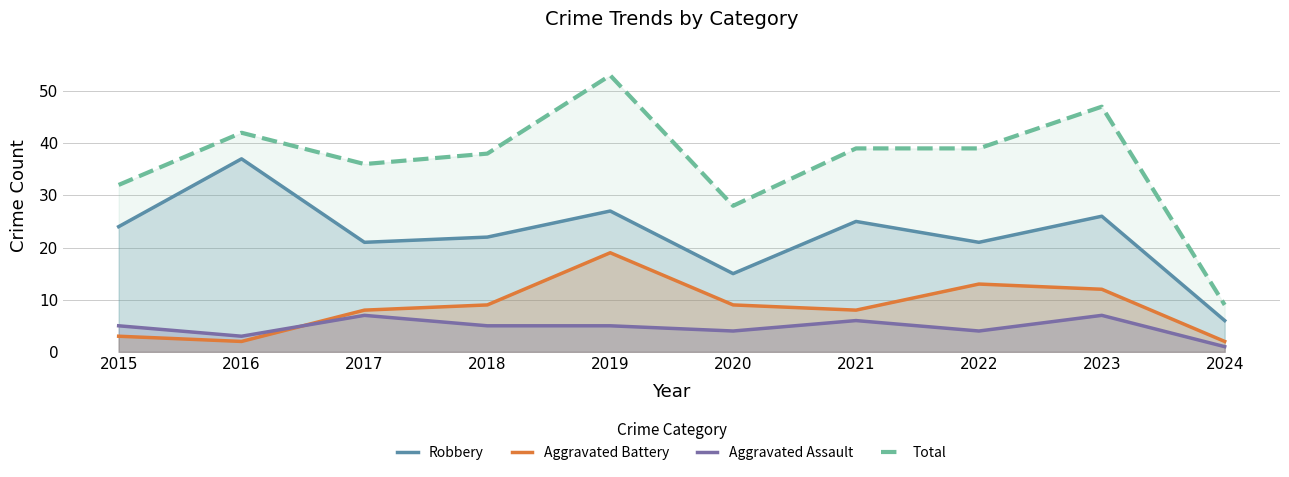

What are all the series names shown in the legend?

Robbery, Aggravated Battery, Aggravated Assault, Total